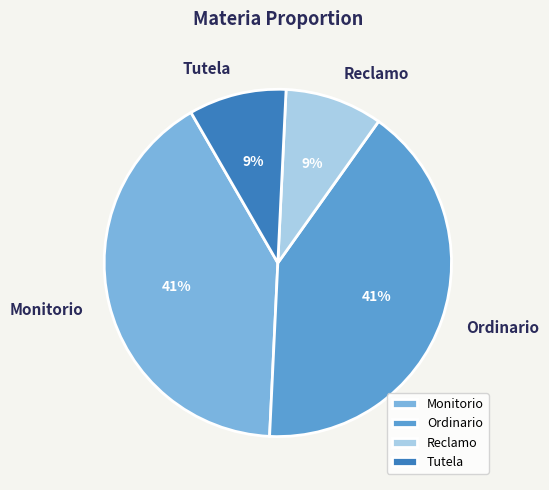

The Ordinario slice represents 29% of the pie. True or false?

False